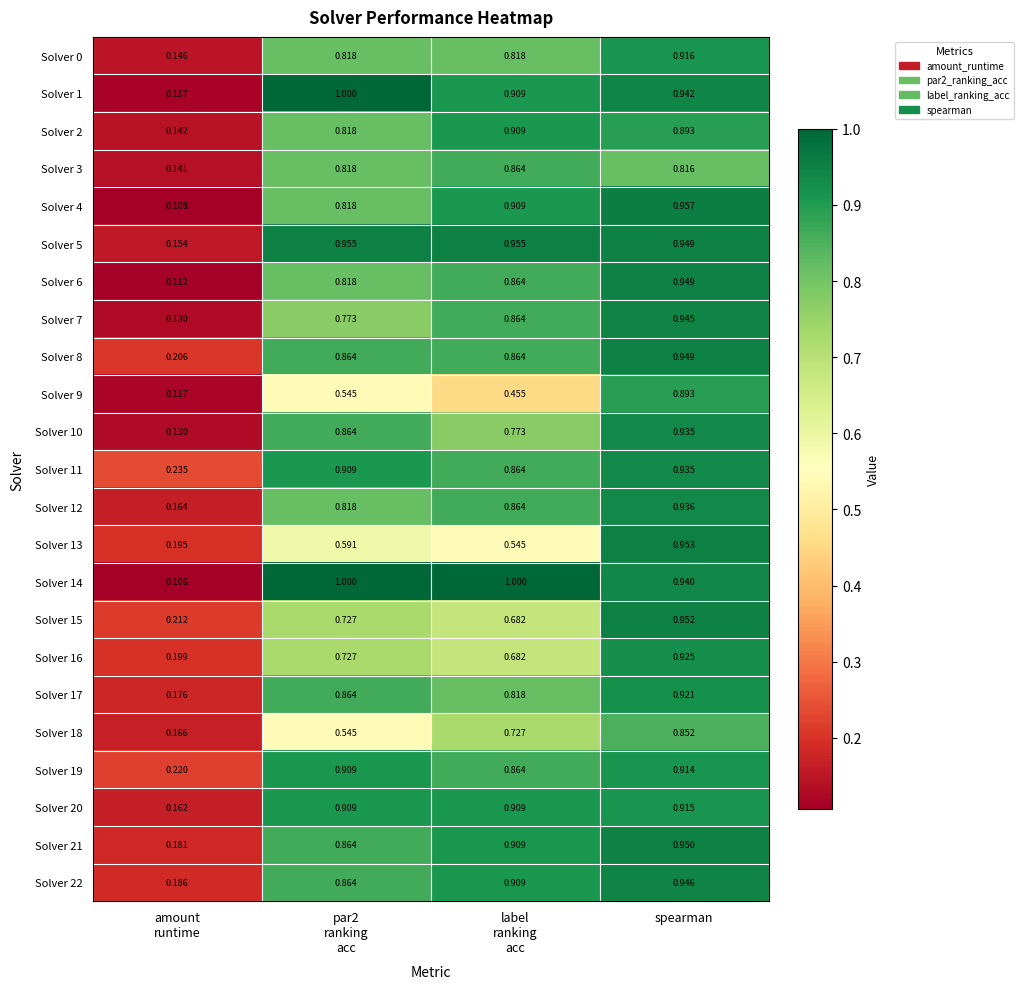

At which category is the sum across all series the highest?

spearman